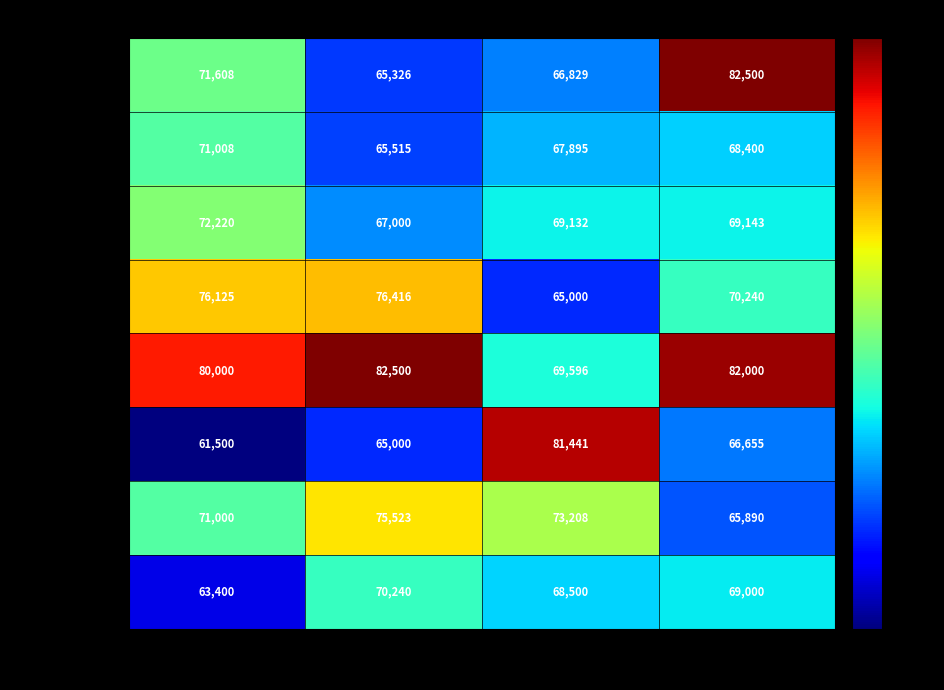

The value of AFC NORTH at Team 1 is 71008. True or false?

True